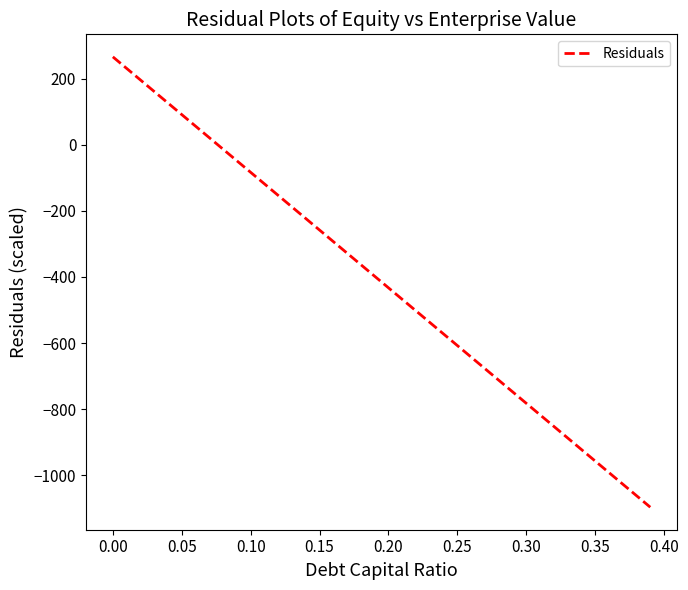

What is the difference between the maximum and minimum values?

1362.7